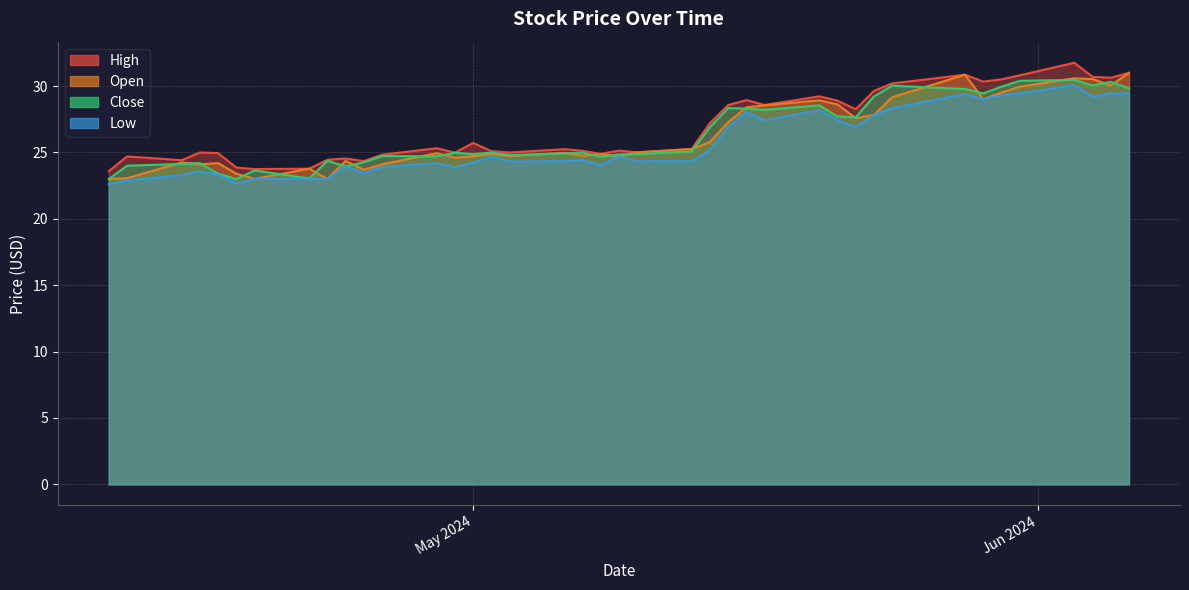

Reading left to right, extract all data points from this chart.

High: 23.6	24.7	24.4	25.0	24.9	23.9	23.8	23.8	24.4	24.6	24.4	24.8	25.3	25.0	25.7	25.1	25.0	25.2	25.1	24.9	25.1	25.0	25.3	27.2	28.6	28.9	28.6	29.2	28.9	28.3	29.6	30.2	30.9	30.3	30.5	30.8	31.8	30.7	30.6	31.0
Open: 23.0	23.1	24.2	24.1	24.2	23.4	23.0	23.8	23.0	24.4	23.7	24.1	24.9	24.6	24.7	24.9	24.7	25.0	24.8	24.9	24.7	25.0	25.2	25.8	27.3	28.4	28.6	28.9	28.6	27.6	27.8	29.2	30.9	29.0	29.5	30.0	30.6	30.5	30.1	31.0
Close: 23.0	24.0	24.1	24.2	23.4	23.0	23.6	23.0	24.4	23.9	24.3	24.7	24.7	25.0	24.9	25.0	24.8	24.9	25.0	24.7	24.9	24.9	25.1	26.9	28.4	28.3	28.2	28.6	27.7	27.7	29.2	30.0	29.8	29.4	30.0	30.4	30.5	30.0	30.3	29.8
Low: 22.6	22.9	23.3	23.6	23.3	22.7	23.0	23.0	23.0	23.9	23.5	23.9	24.2	23.9	24.2	24.7	24.3	24.3	24.4	24.1	24.7	24.3	24.3	25.1	26.9	28.0	27.4	28.2	27.4	26.9	27.8	28.3	29.4	29.0	29.3	29.4	30.1	29.2	29.4	29.4